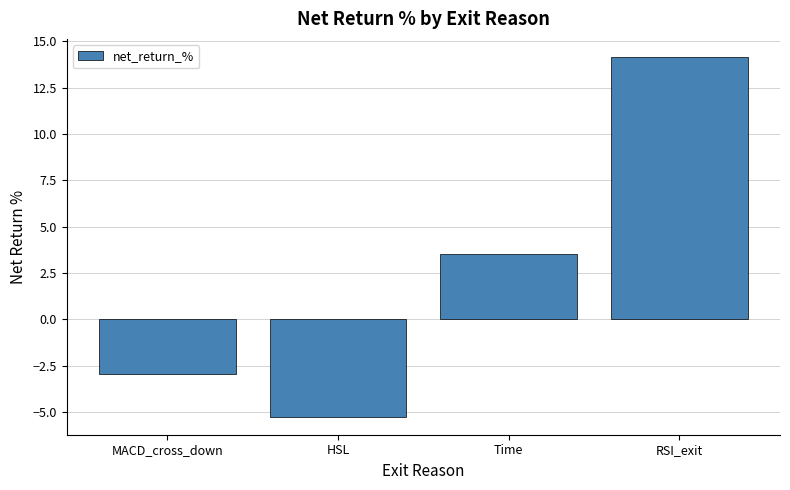

What is the label of the 1st bar from the right?

RSI_exit